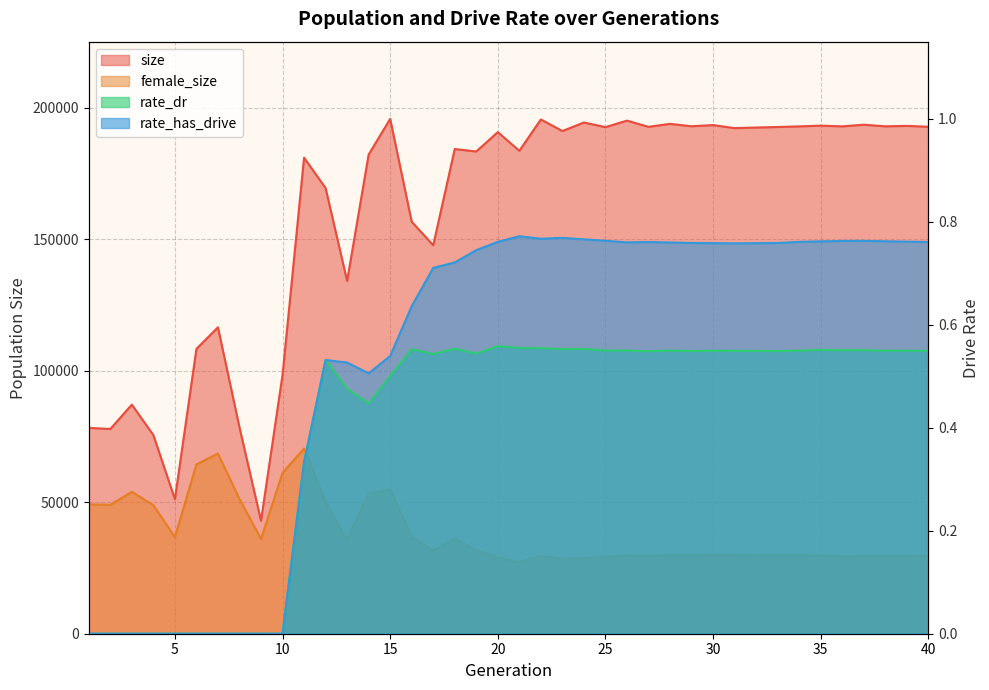

Which series has the largest total across all categories?

size